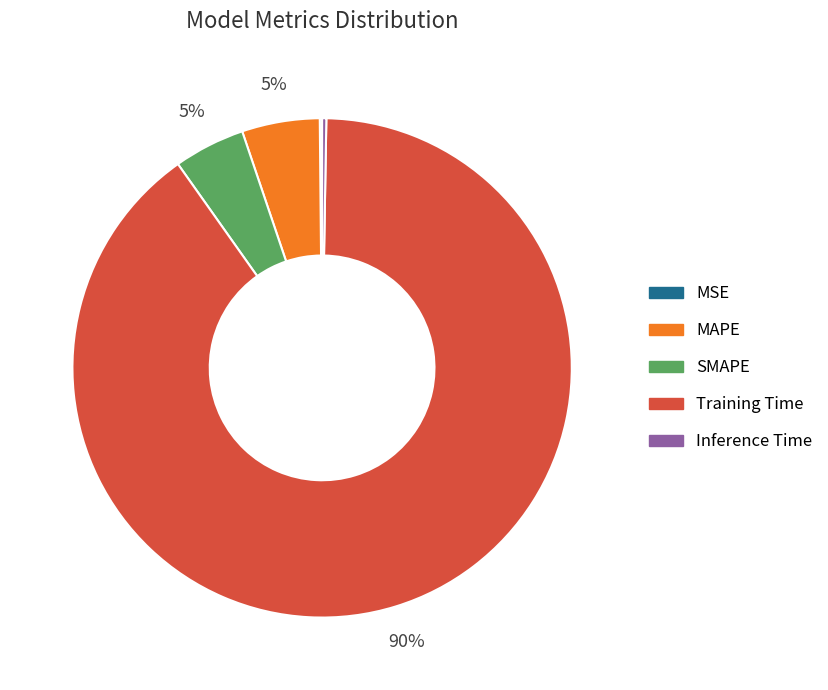

Do MAPE and Training Time together represent more than half of the pie?

Yes